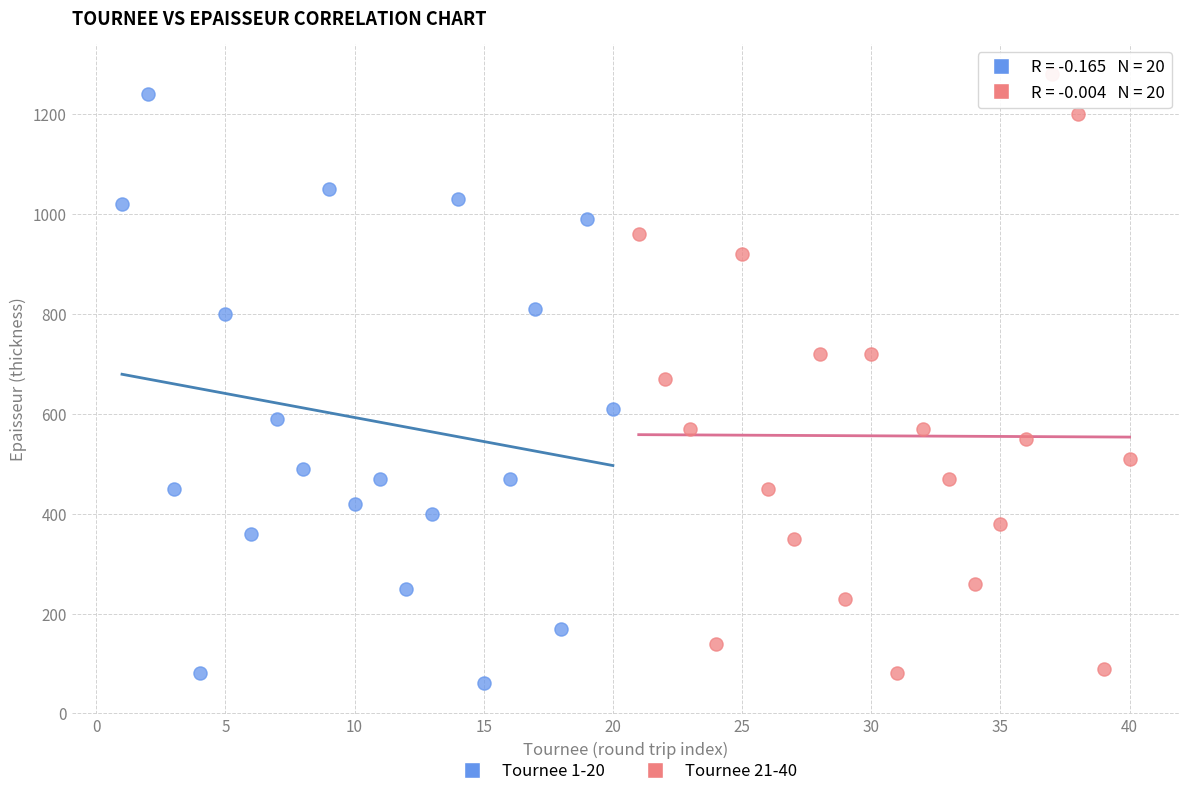

What are all the series names shown in the legend?

Tournee 1-20, Tournee 21-40